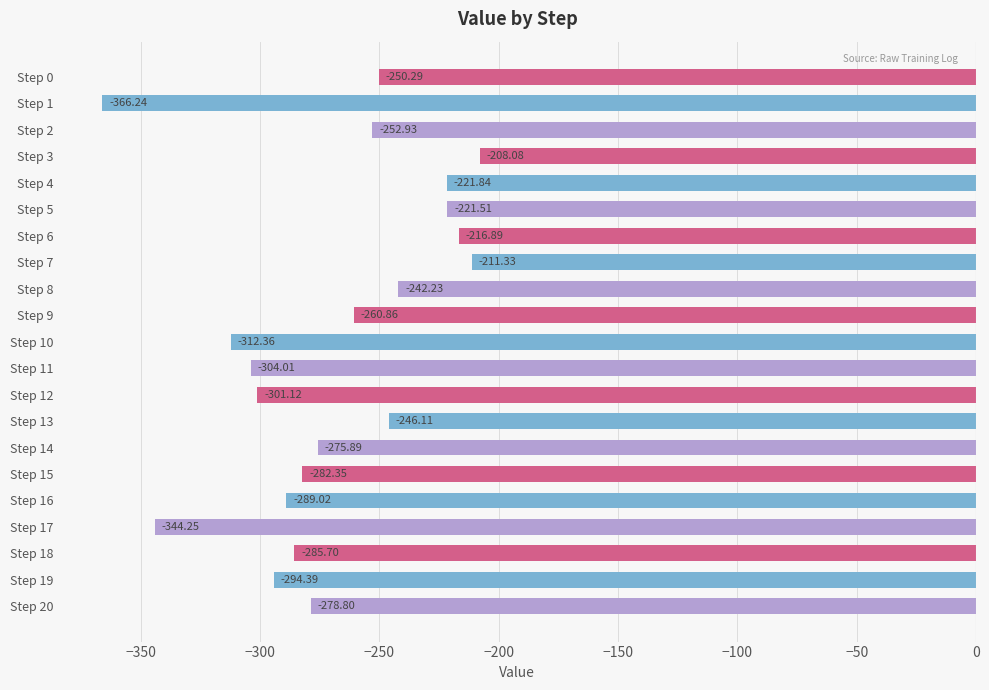

What is the sum of all values?

-5666.2